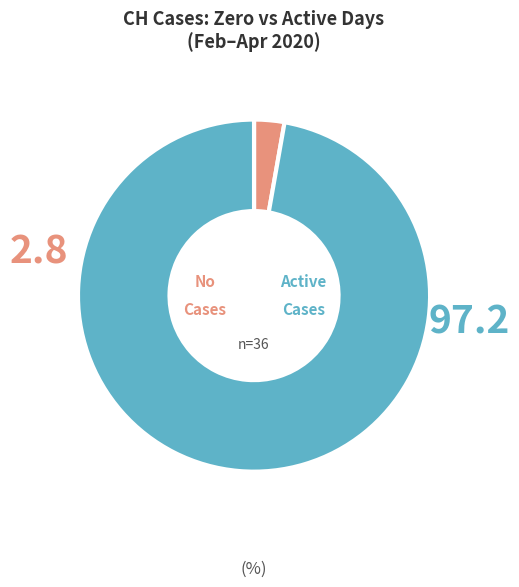

Is there any slice that represents more than half of the pie?

Yes